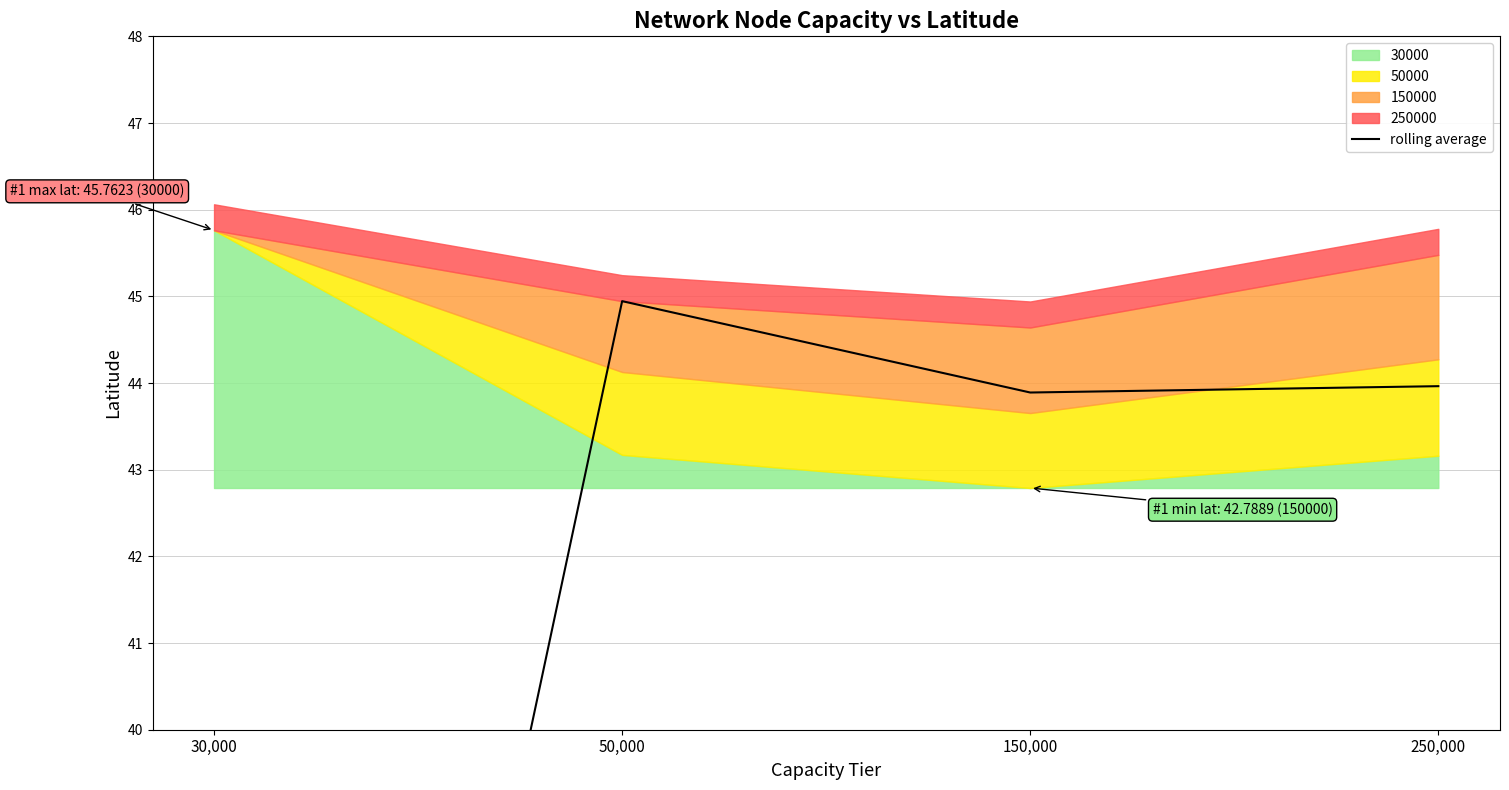

What is the label of the 2nd point from the right?

150,000